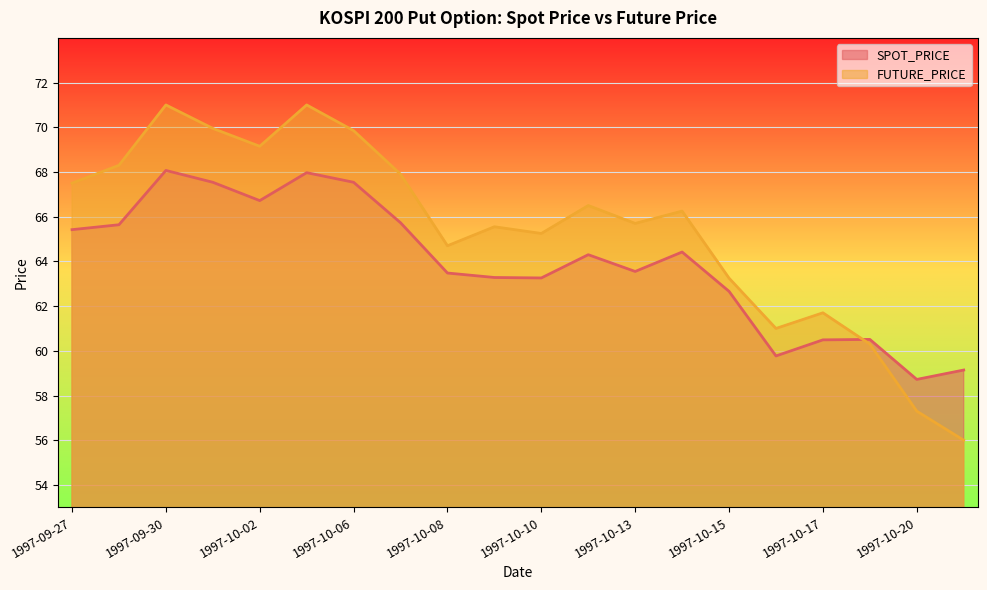

What is the label of the 3rd point from the right?

1997-10-18